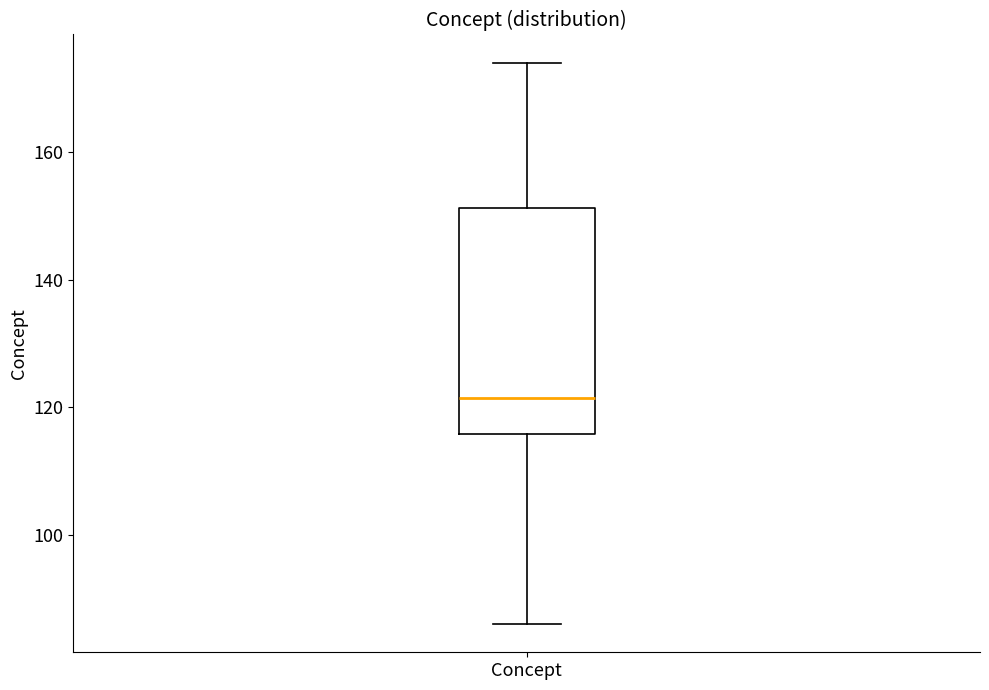

Transcribe this box plot: give where the median line is, the range the box spans, and where the two whiskers end, as read against the y-axis. The values are not printed on the chart, so give them approximately, as read against the axis.

median 122, box 116 to 152, whiskers 86 to 174